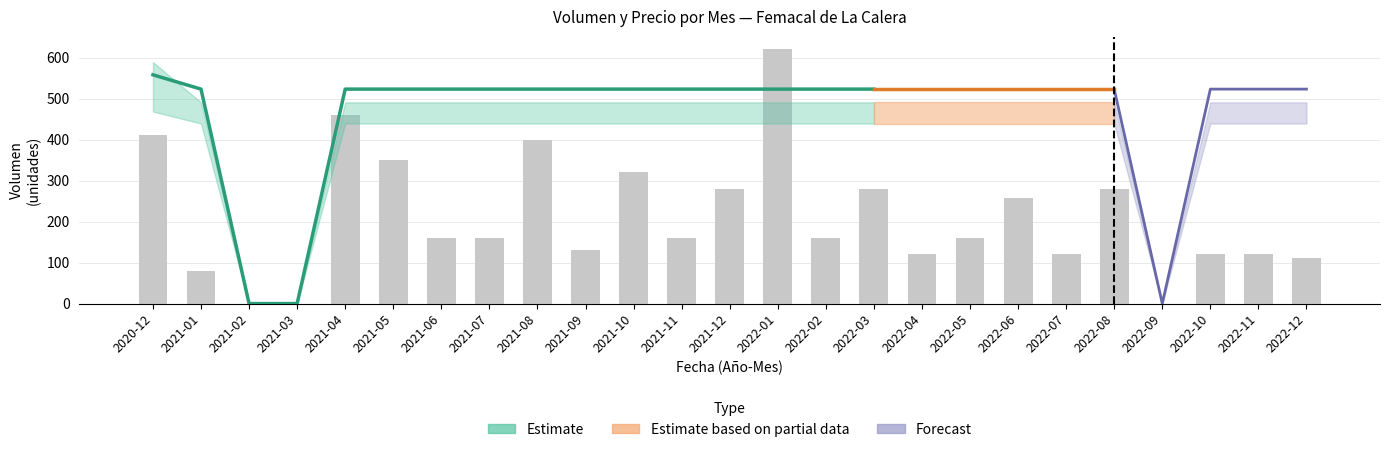

Reading left to right, what are all the values shown in this chart?

410	80	0	0	460	350	160	160	400	130	320	160	280	620	160	280	120	160	258	120	280	0	120	120	110